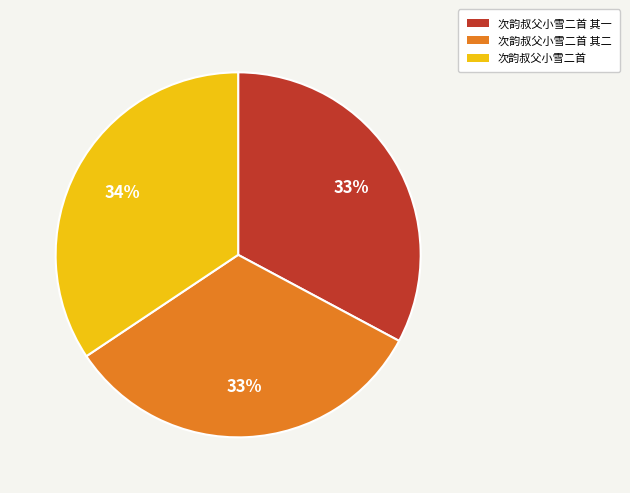

Combined, do 次韵叔父小雪二首 其一 and 次韵叔父小雪二首 account for over 50%?

Yes